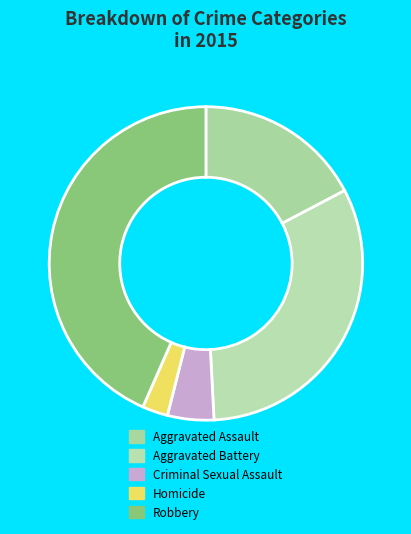

Does any single category account for the majority?

No